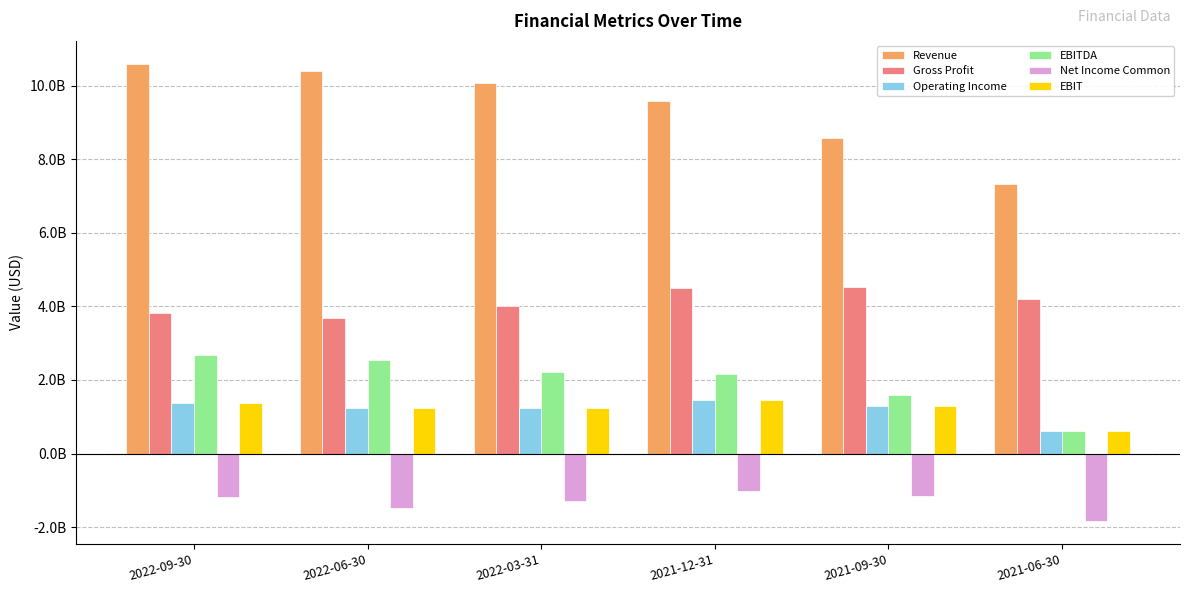

Which series has the widest spread of values?

Revenue